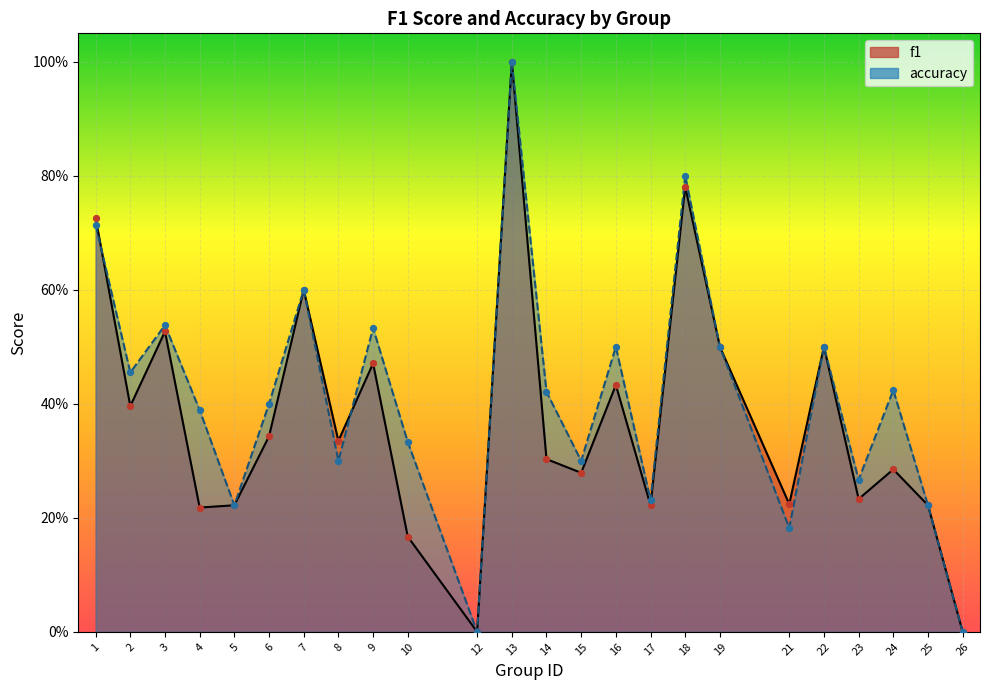

Is the value of f1 at 1 greater than the value of accuracy at 10?

Yes